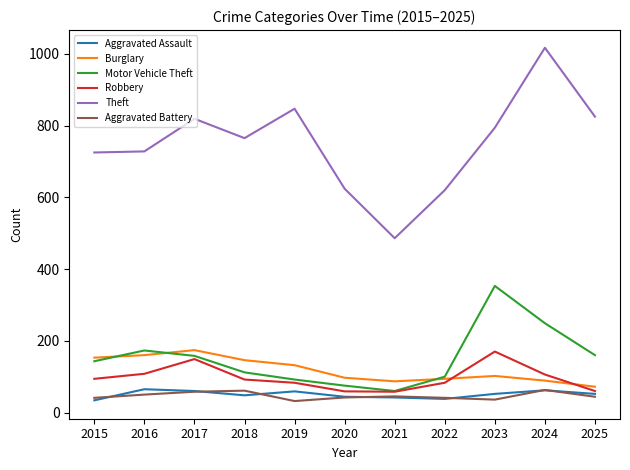

What is the approximate value of Motor Vehicle Theft at 2024, to the nearest 5?

250